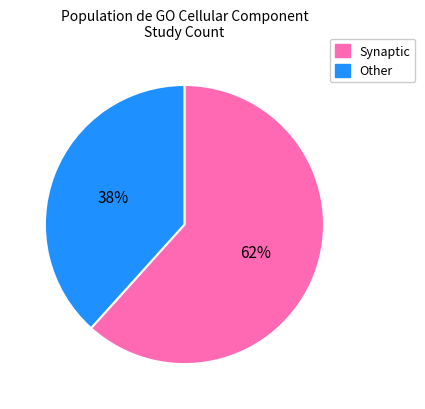

Is there a majority slice in this chart?

Yes